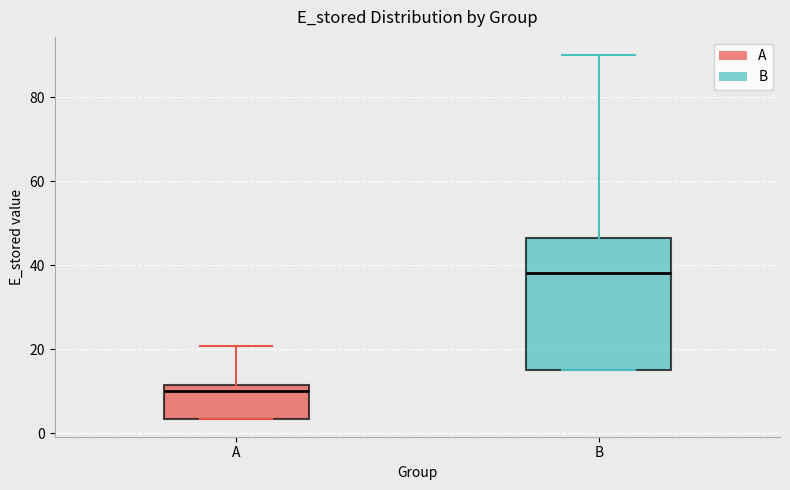

Reading left to right, transcribe this box plot: for each box, give where its median line is, the range the box spans, and where its two whiskers end, as read against the y-axis. The values are not printed on the chart, so give them approximately, as read against the axis.

A: median 10, box 4 to 12, whiskers 4 to 20
B: median 38, box 16 to 46, whiskers 16 to 90